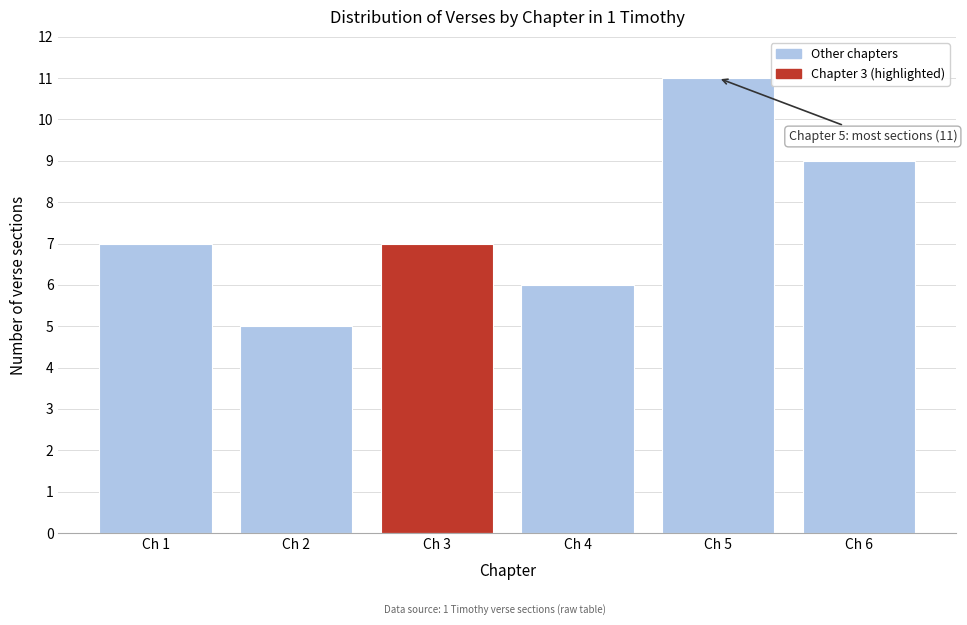

Reading right to left, extract all data points from this chart.

Ch 6=9	Ch 5=11	Ch 4=6	Ch 3=7	Ch 2=5	Ch 1=7